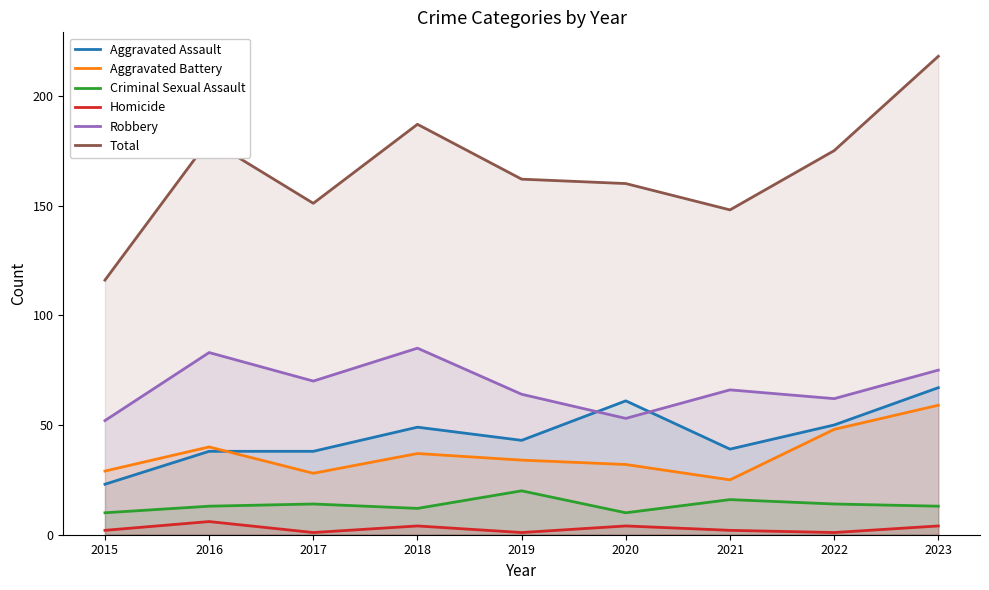

Count the number of data series in this chart.

6